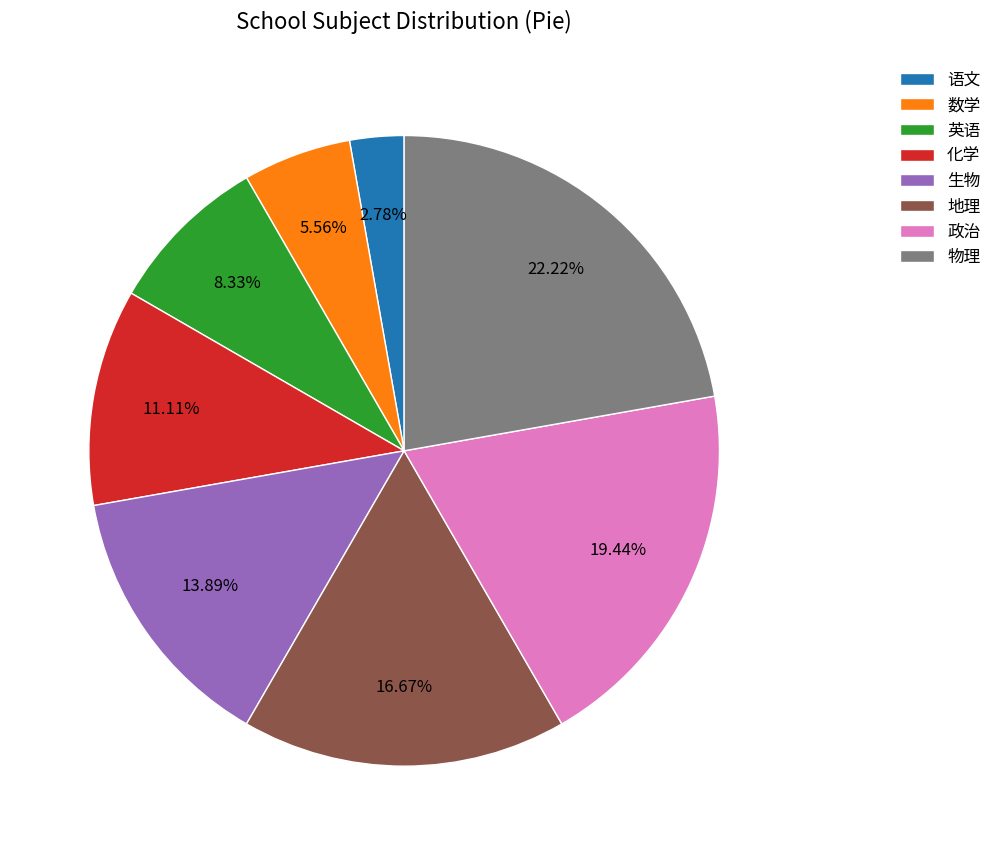

Count the number of slices in the pie.

8